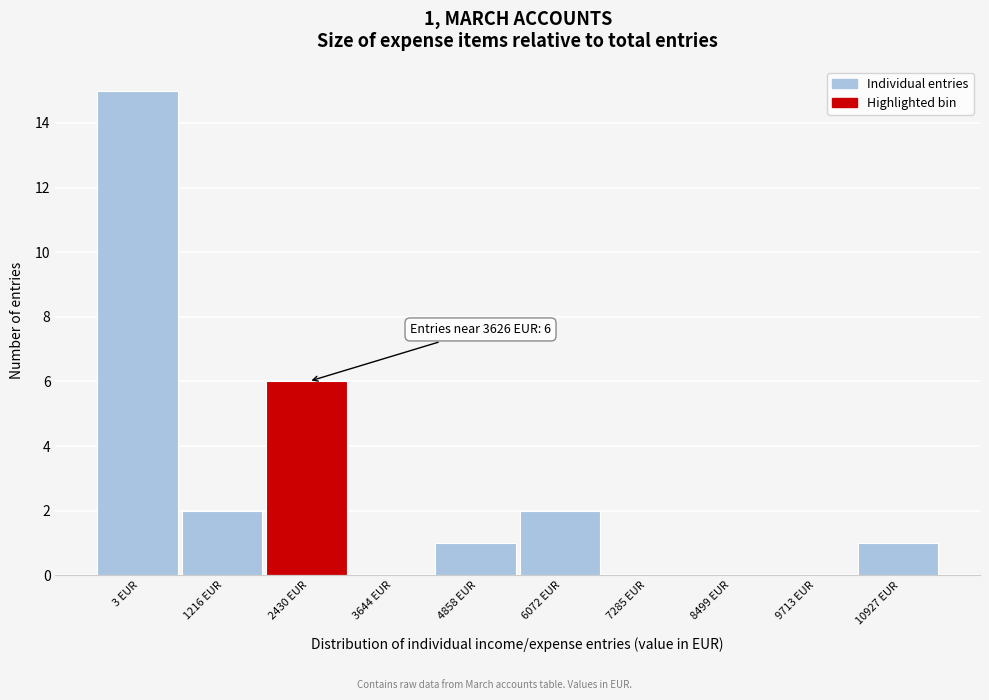

Reading left to right, extract all data points from this chart.

3 EUR=15	1216 EUR=2	2430 EUR=6	3644 EUR=0	4858 EUR=1	6072 EUR=2	7285 EUR=0	8499 EUR=0	9713 EUR=0	10927 EUR=1